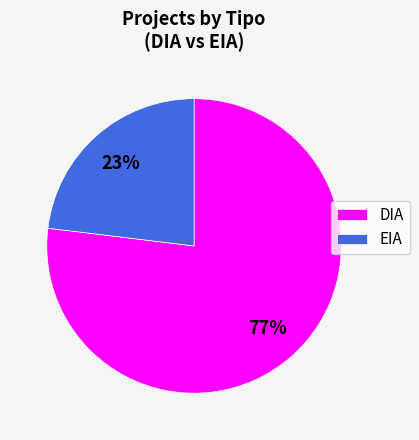

To the nearest percent, what is the difference between the EIA and DIA slice percentages?

54%